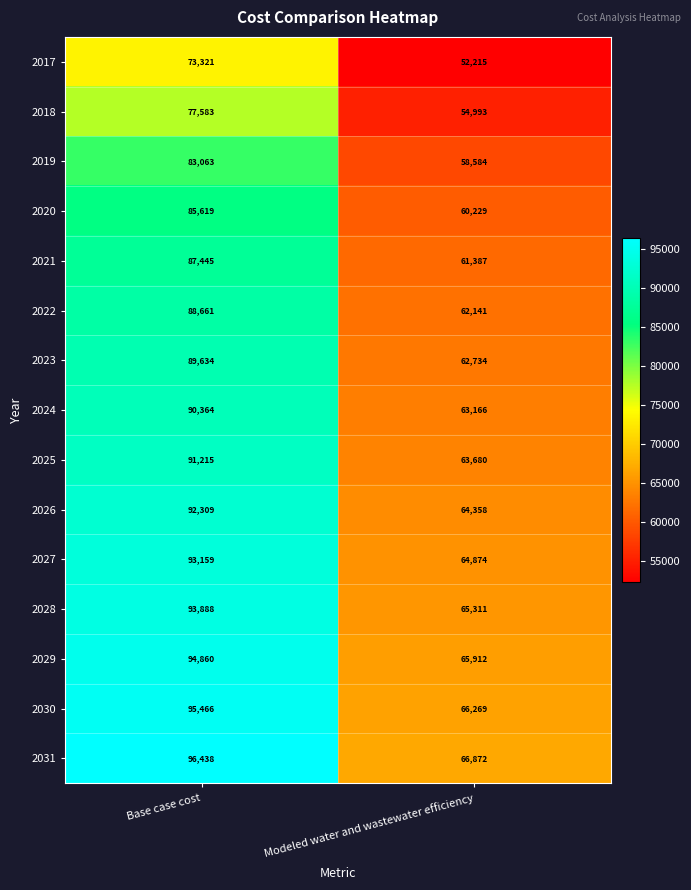

At which category is the sum across all series the highest?

Base case cost